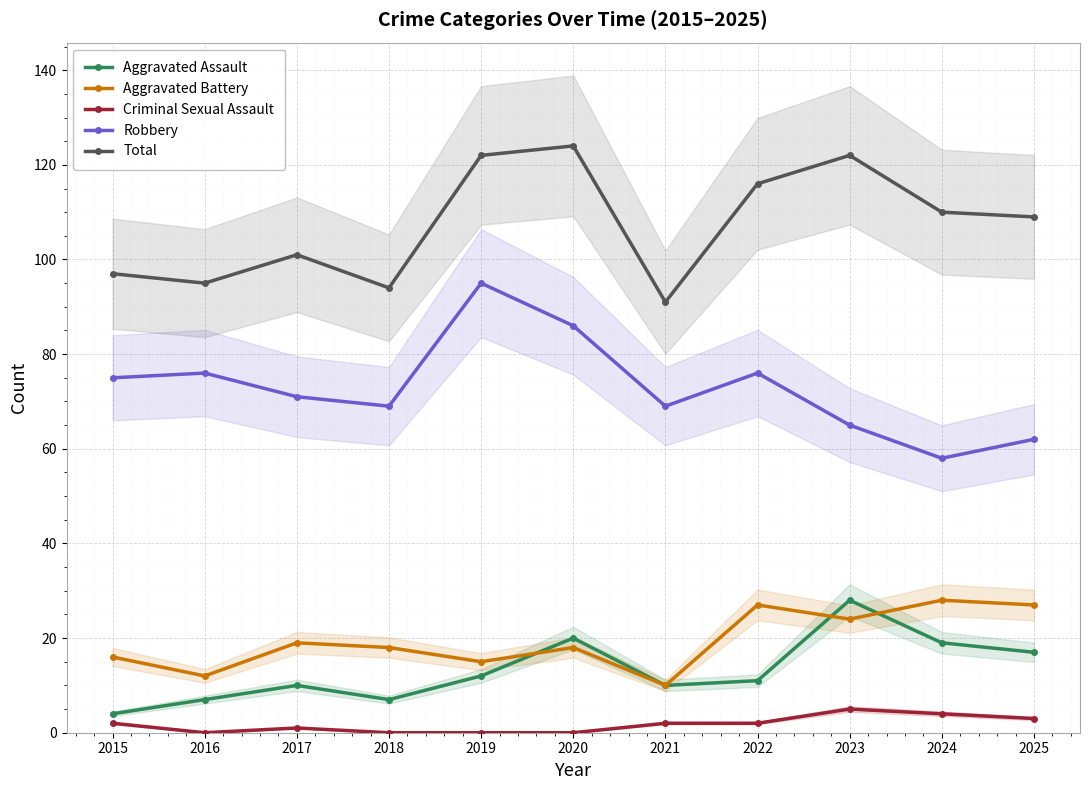

Rank the categories by Aggravated Assault value from highest to lowest.

2023, 2020, 2024, 2025, 2019, 2022, 2017, 2021, 2016, 2018, 2015